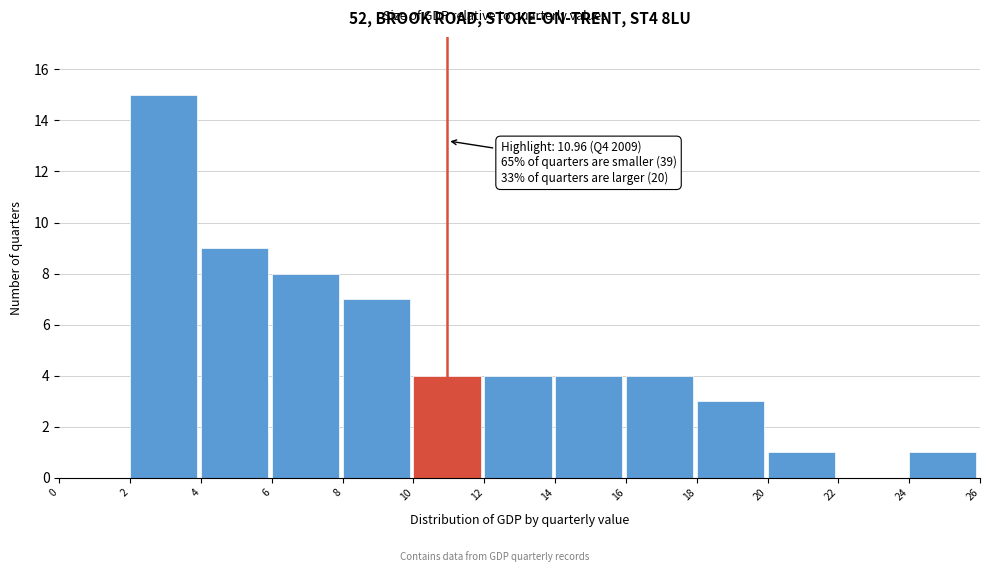

Over which range of the x-axis is the bar tallest?

2 to 4